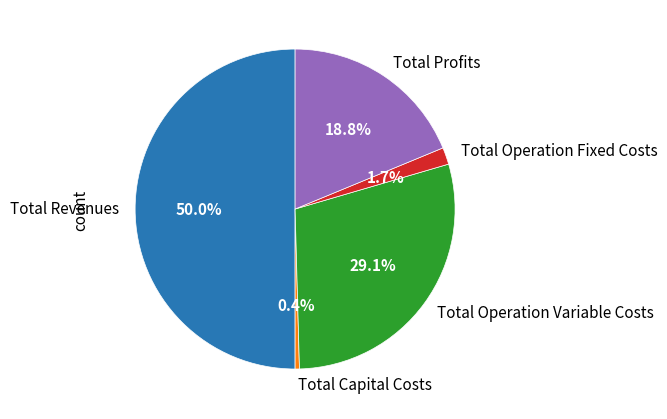

True or false: Total Operation Fixed Costs accounts for 2% of the total.

True